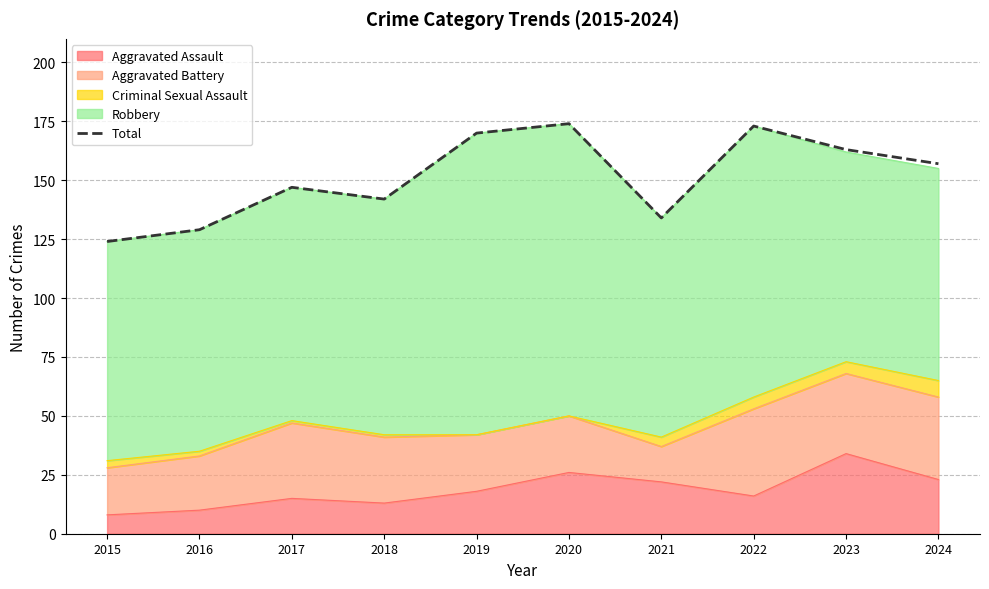

Which category has the highest value across all series?

2020